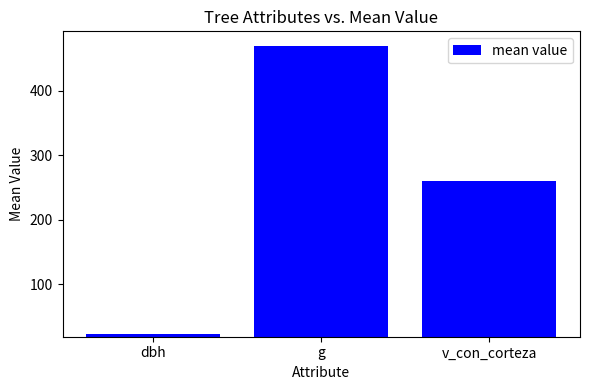

Is it true that the value at g is 469.1?

True